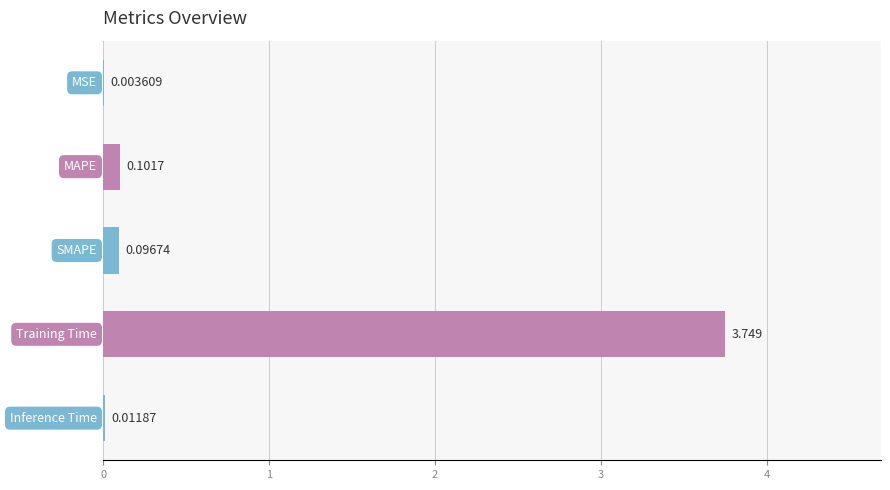

Count the number of categories in the chart.

5